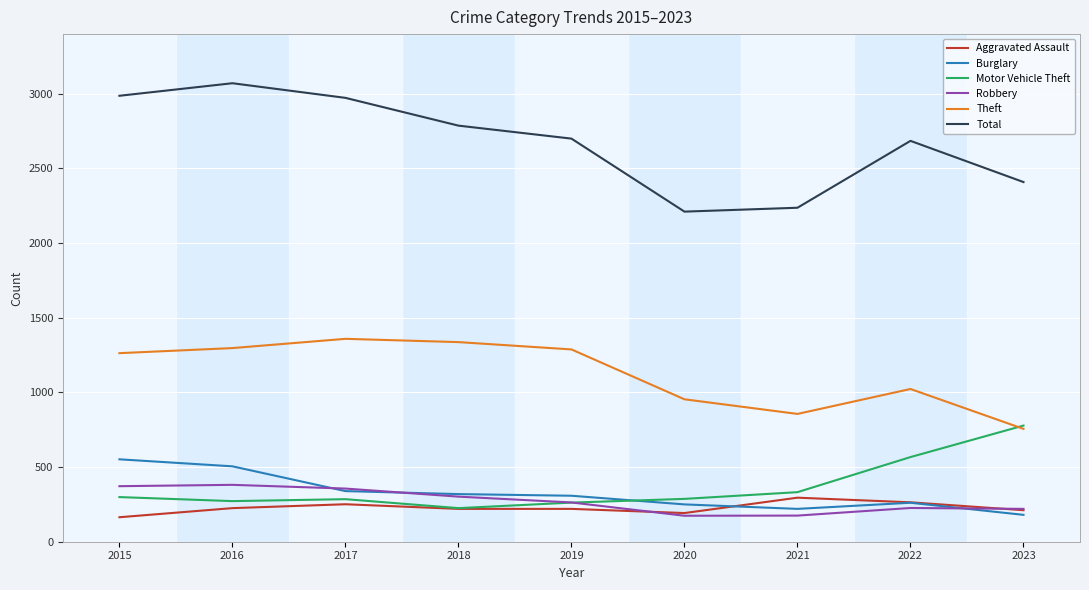

At which label is Total closest to 2641?

2022